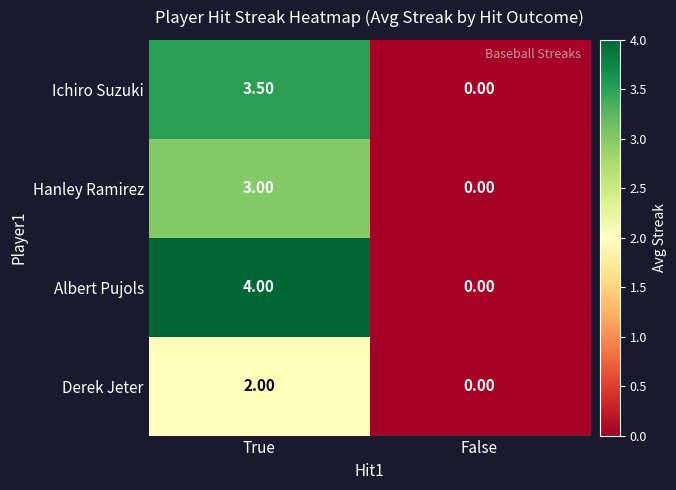

Which series has the largest total across all categories?

Albert Pujols